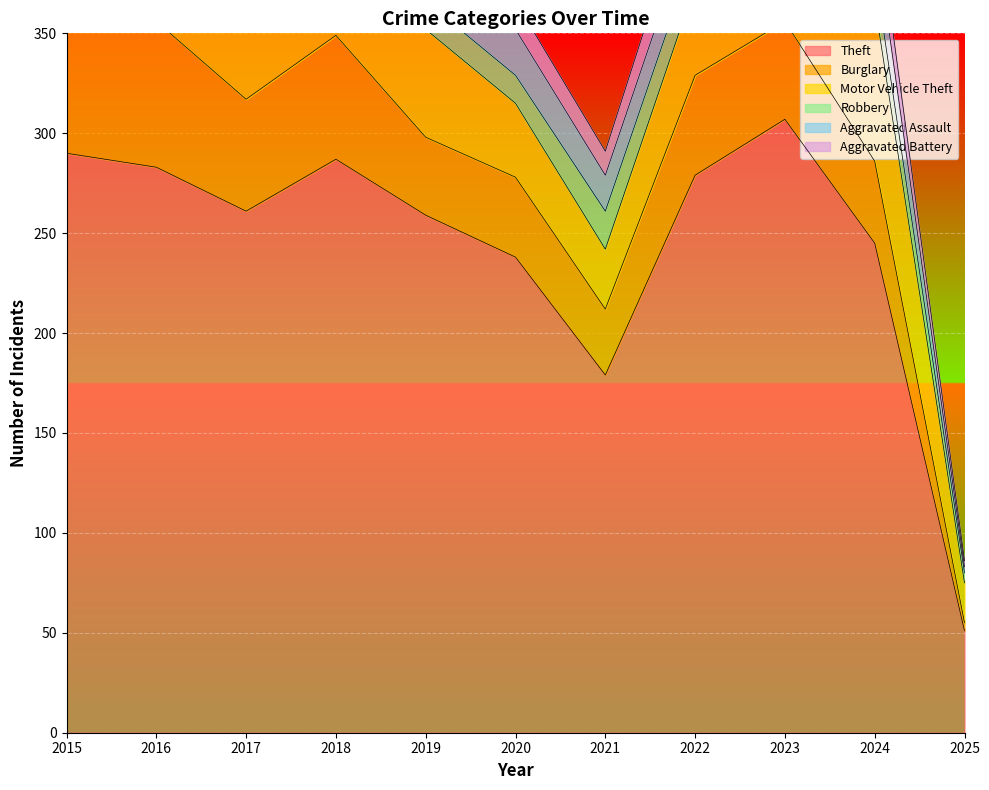

What is the value of the Burglary point at the 7th from the left?

33